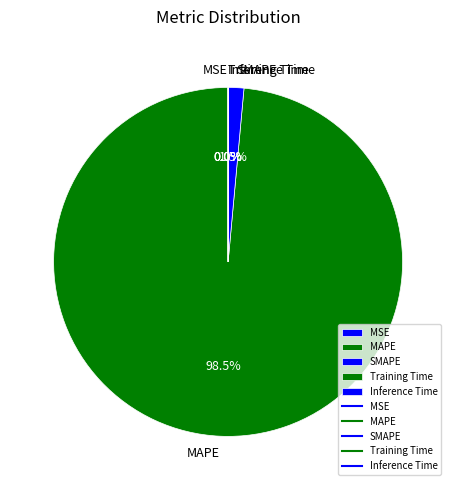

Which category has the biggest portion of the pie?

MAPE